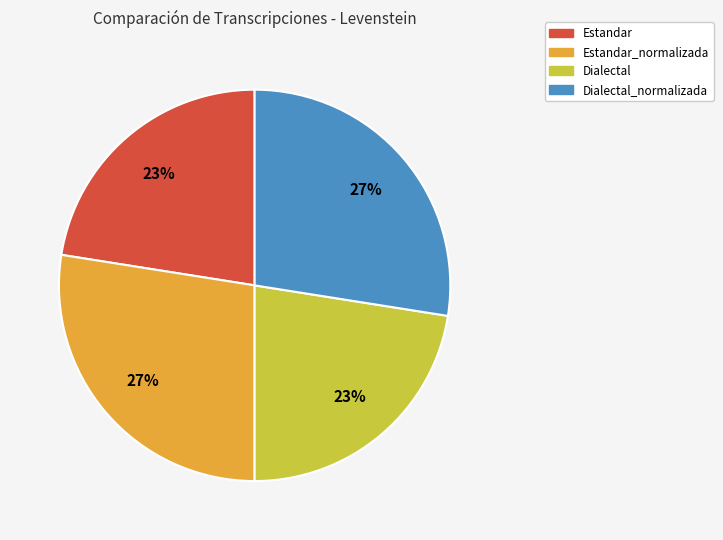

Do Estandar and Dialectal together represent more than half of the pie?

No